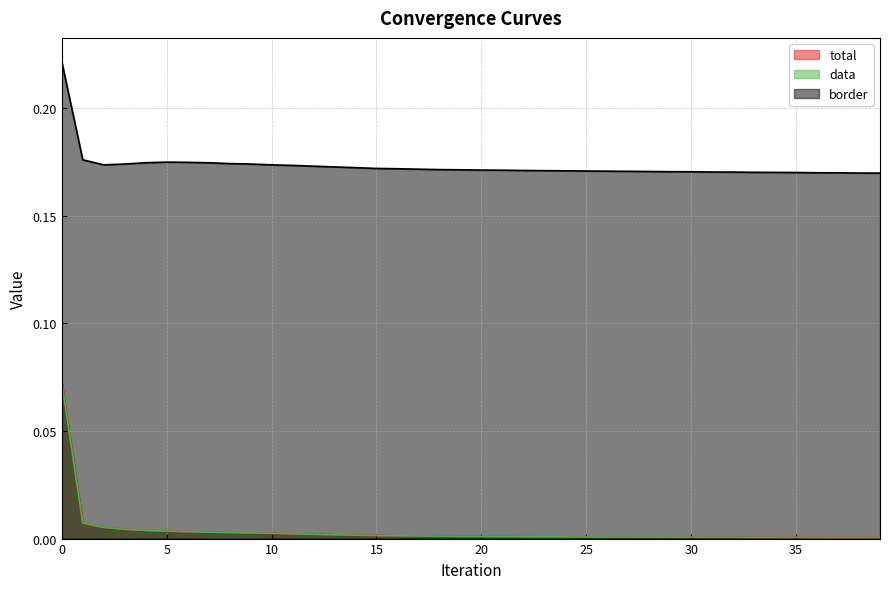

Which has a higher value, 2 or 31?

2